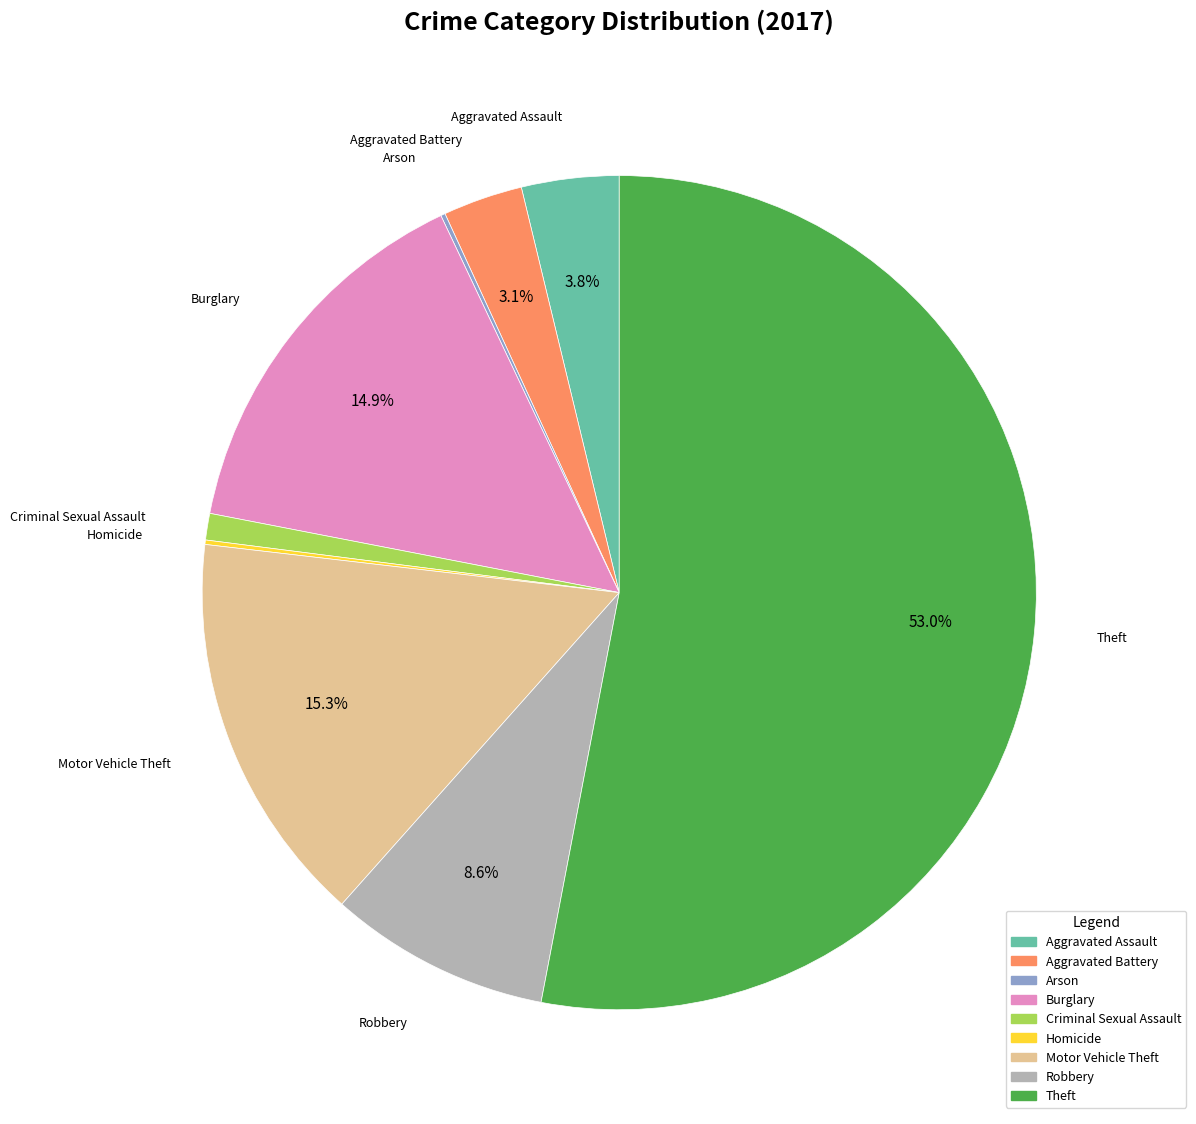

Is Aggravated Battery the majority of the pie?

No